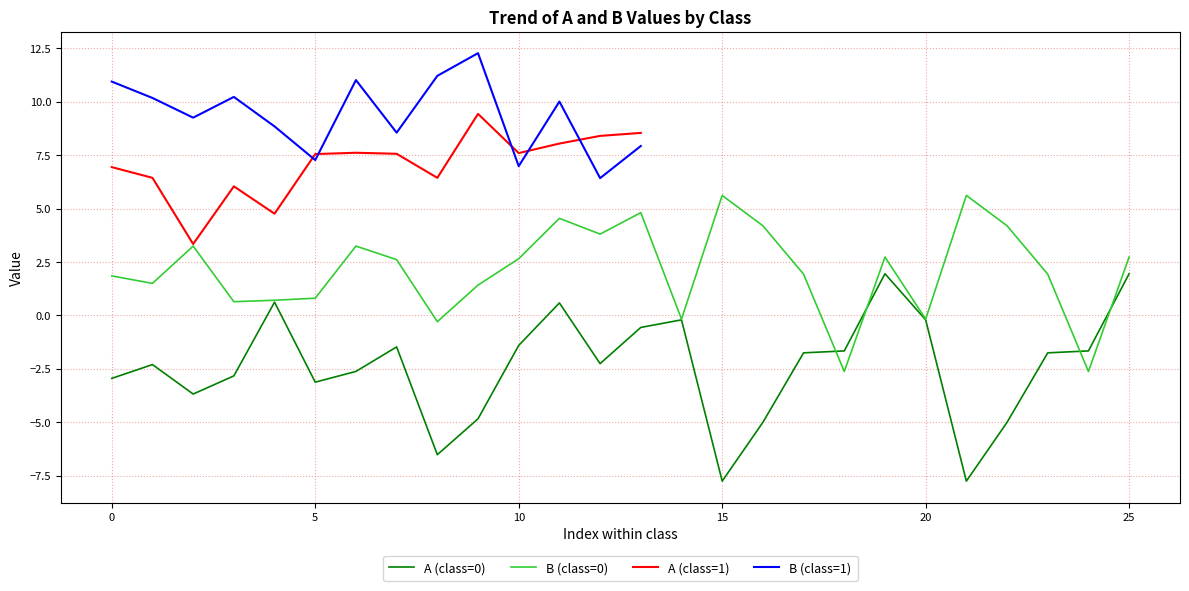

The A (class=0) series shows -1.6 at 0. True or false?

False